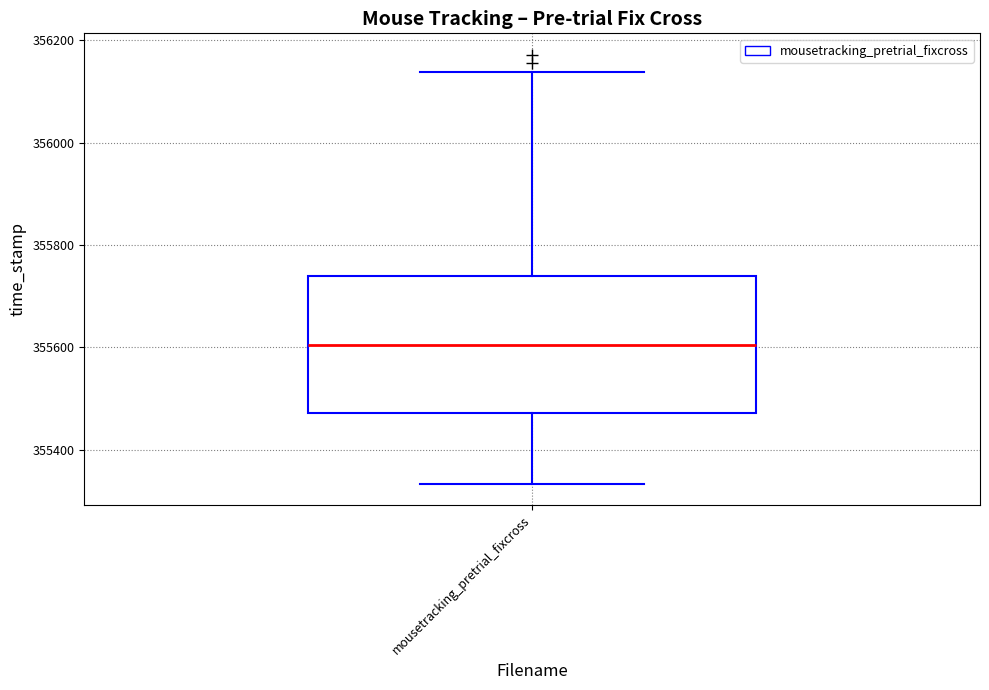

Where is the upper edge of the box for mousetracking_pretrial_fixcross on the y-axis? The values are not printed on the chart, so give them approximately, as read against the axis.

355740